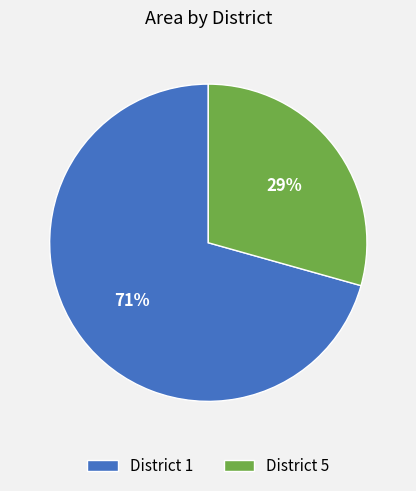

Which category has the biggest portion of the pie?

District 1